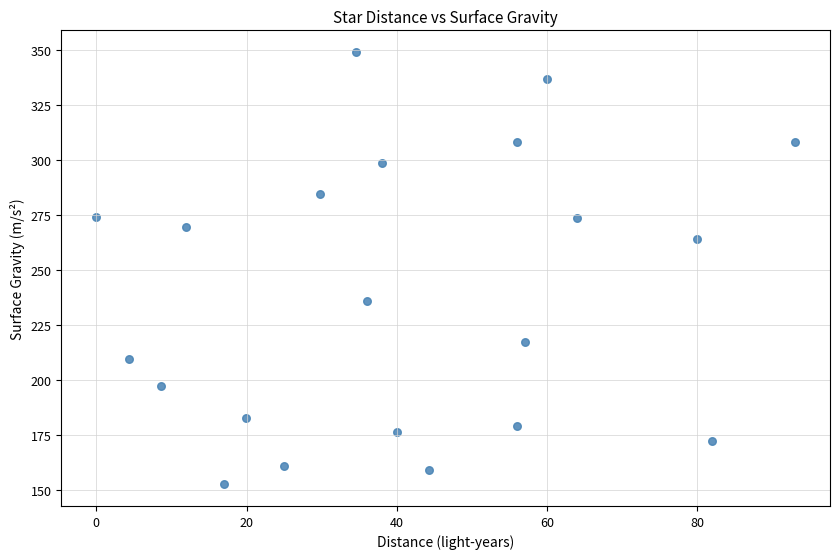

What is the range of Y values (max minus min)?

196.8